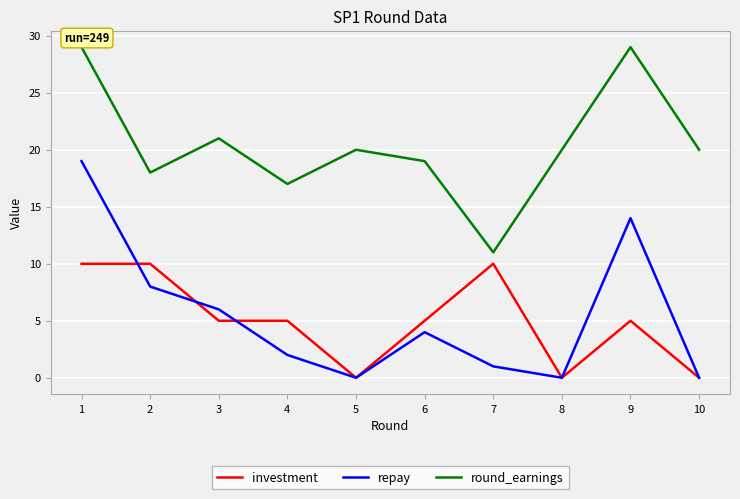

The round_earnings series shows 7 at 5. True or false?

False